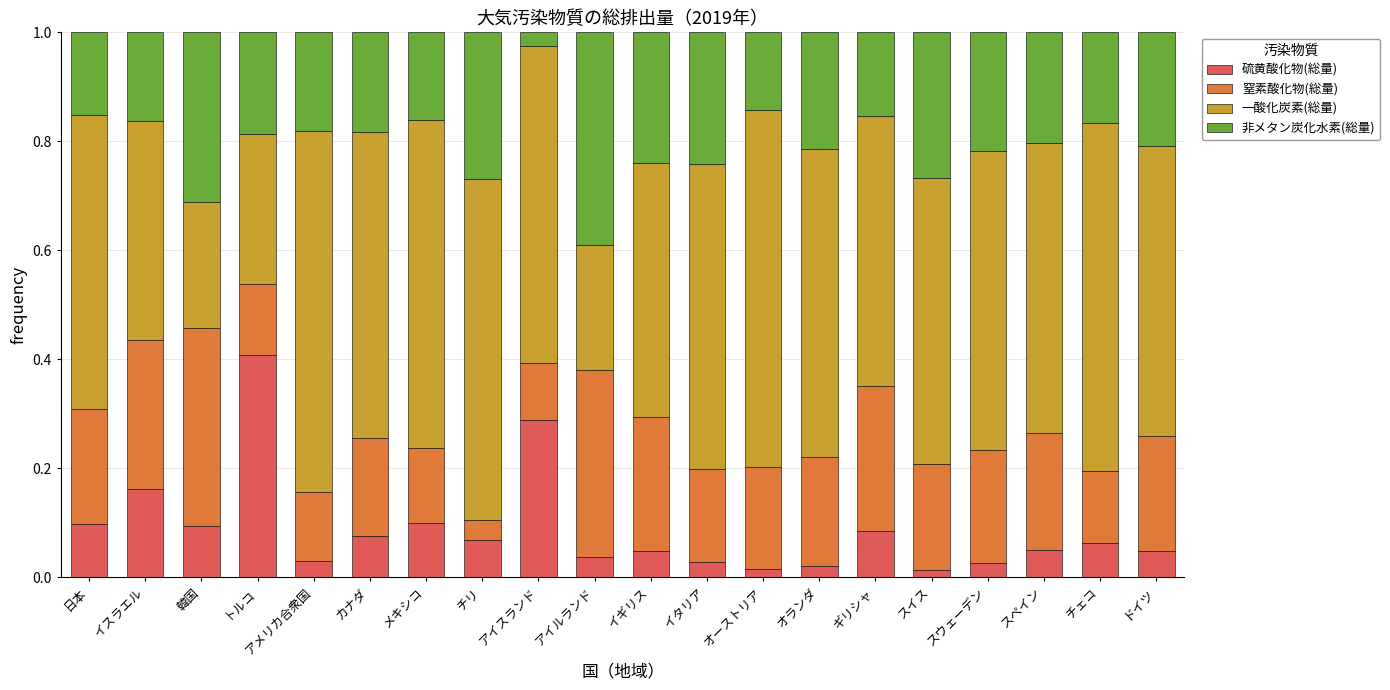

Are the bars horizontal?

No